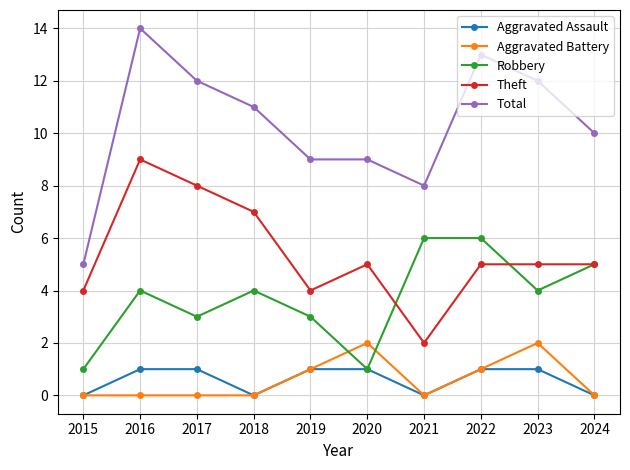

Reading left to right, extract all data points from this chart.

Aggravated Assault: 0	1	1	0	1	1	0	1	1	0
Aggravated Battery: 0	0	0	0	1	2	0	1	2	0
Robbery: 1	4	3	4	3	1	6	6	4	5
Theft: 4	9	8	7	4	5	2	5	5	5
Total: 5	14	12	11	9	9	8	13	12	10